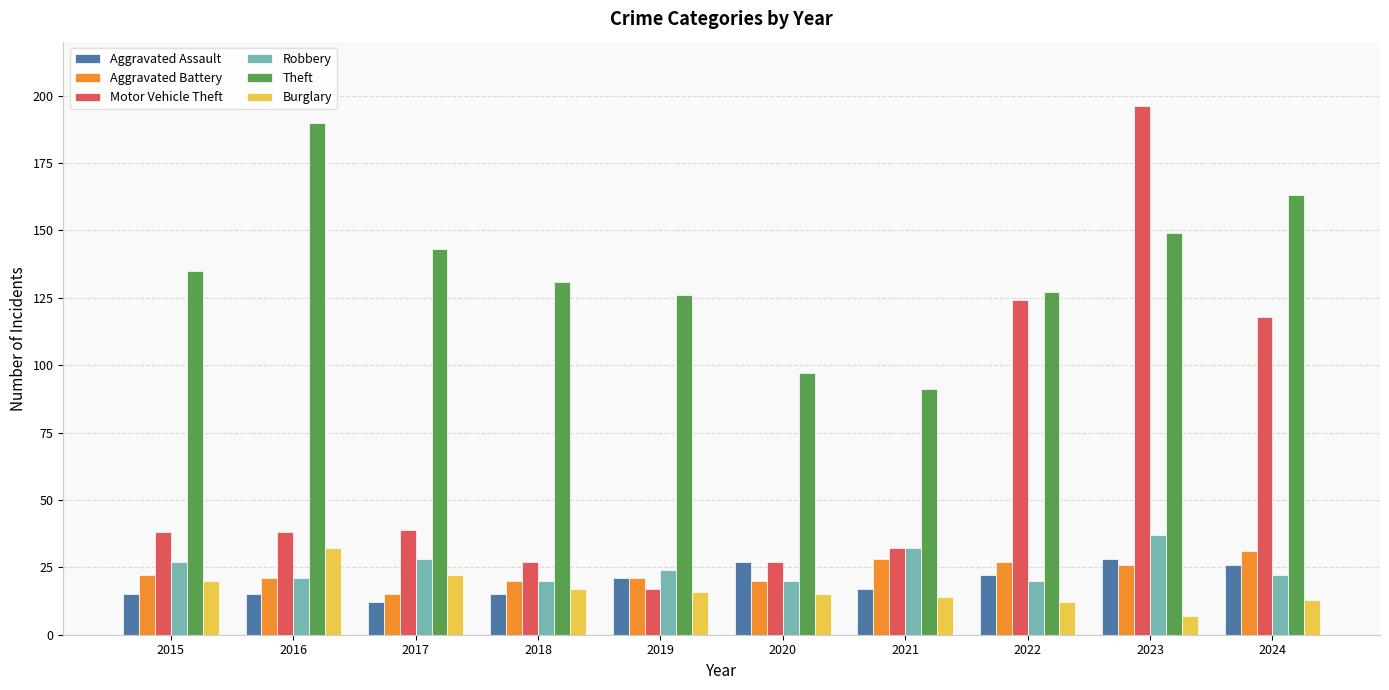

Where is Theft nearest to the value 140?

2017